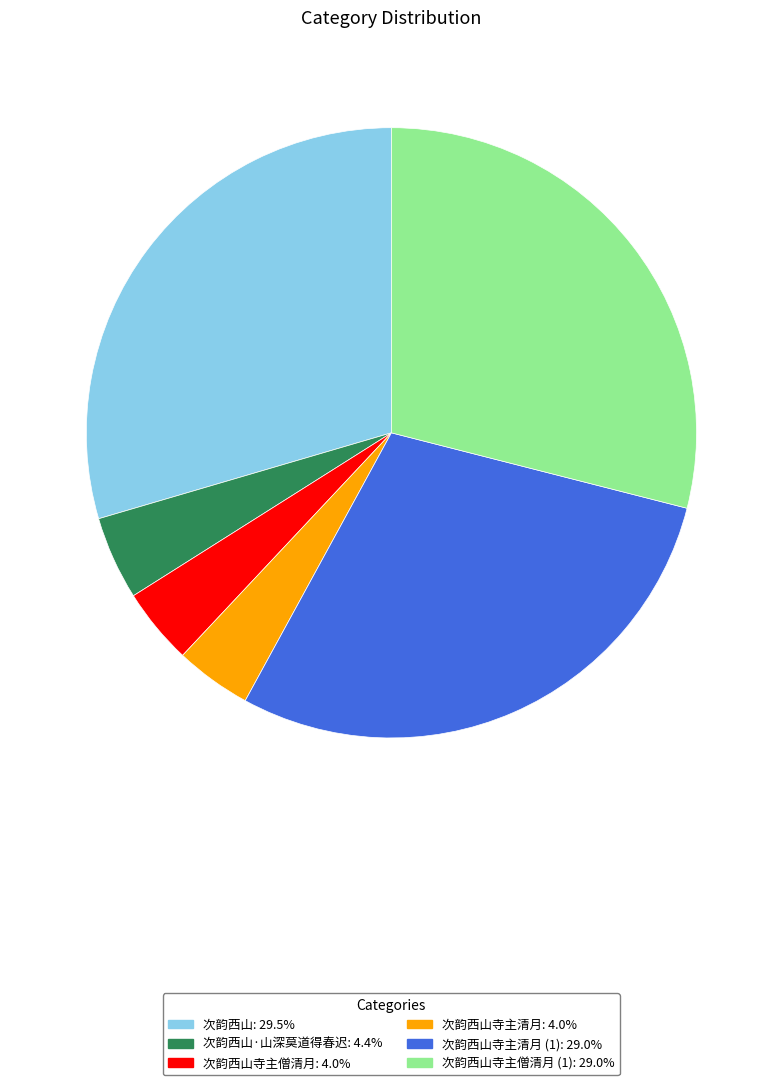

Is there any slice that represents more than half of the pie?

No